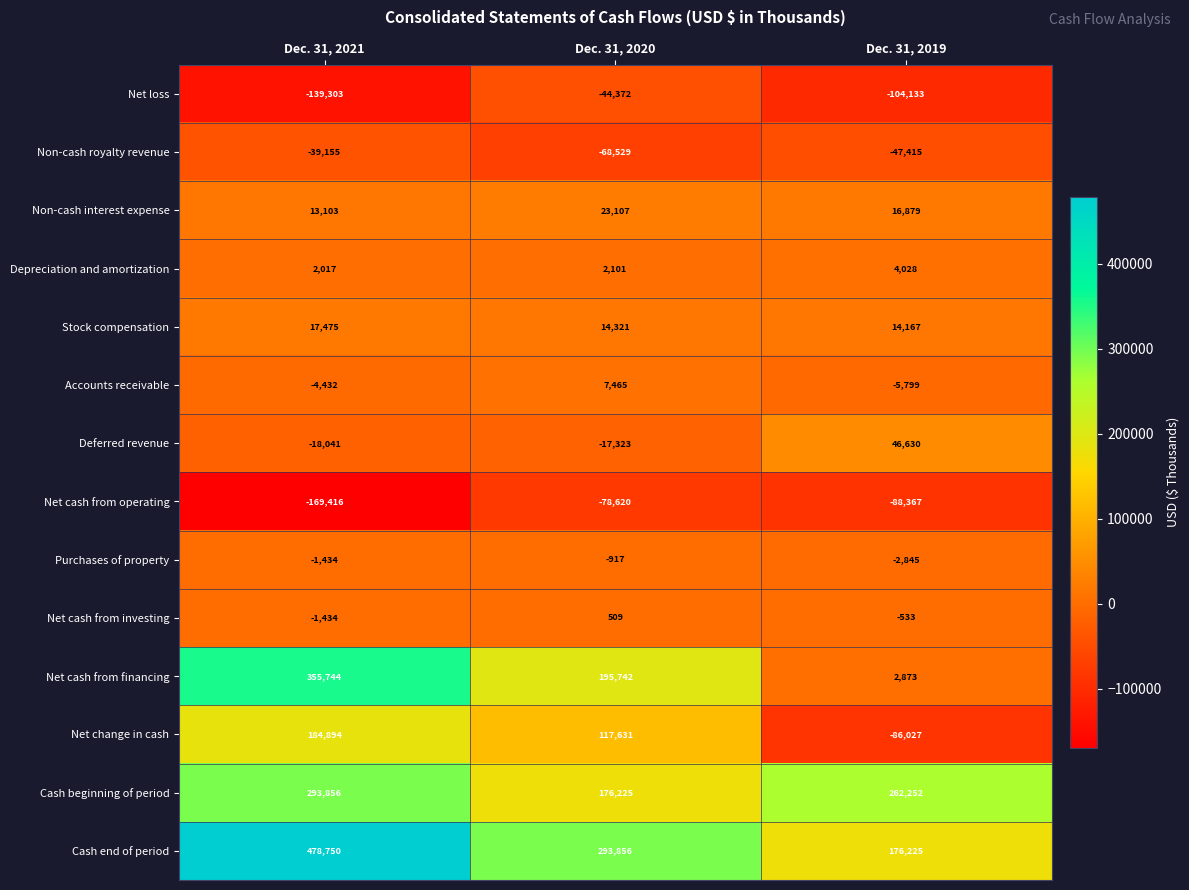

How many data points does each series have?

3